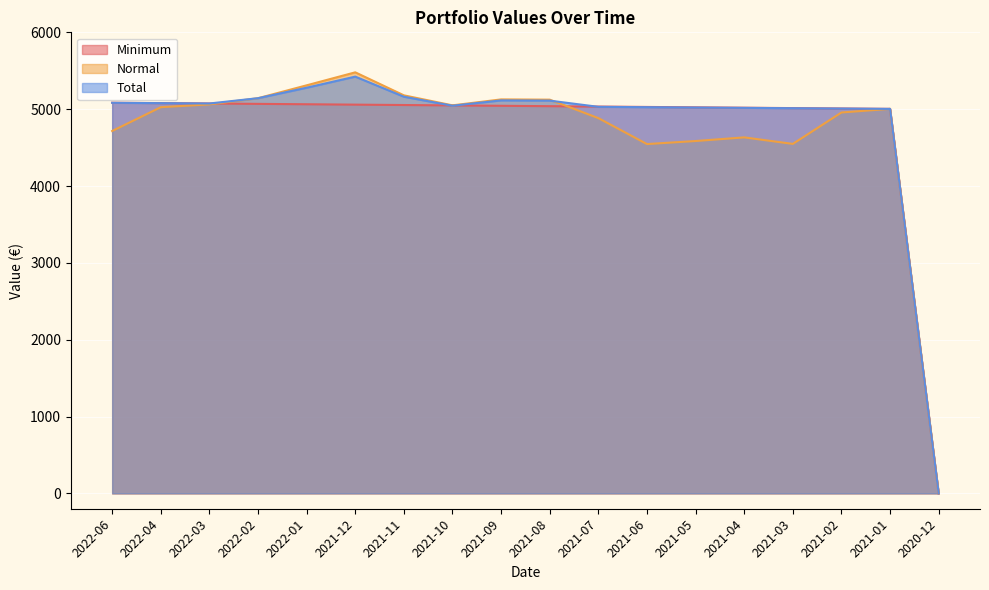

True or false: Minimum has more than 0 points higher than both neighbors.

False